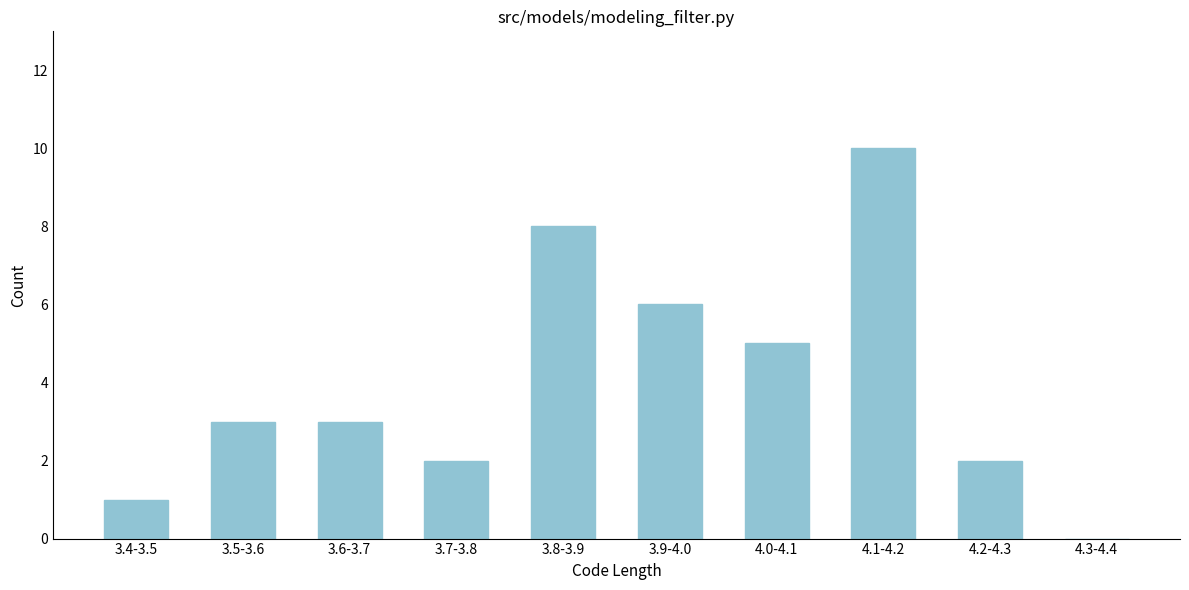

Reading left to right, list all the values displayed in this chart.

3.4-3.5=1	3.5-3.6=3	3.6-3.7=3	3.7-3.8=2	3.8-3.9=8	3.9-4.0=6	4.0-4.1=5	4.1-4.2=10	4.2-4.3=2	4.3-4.4=0